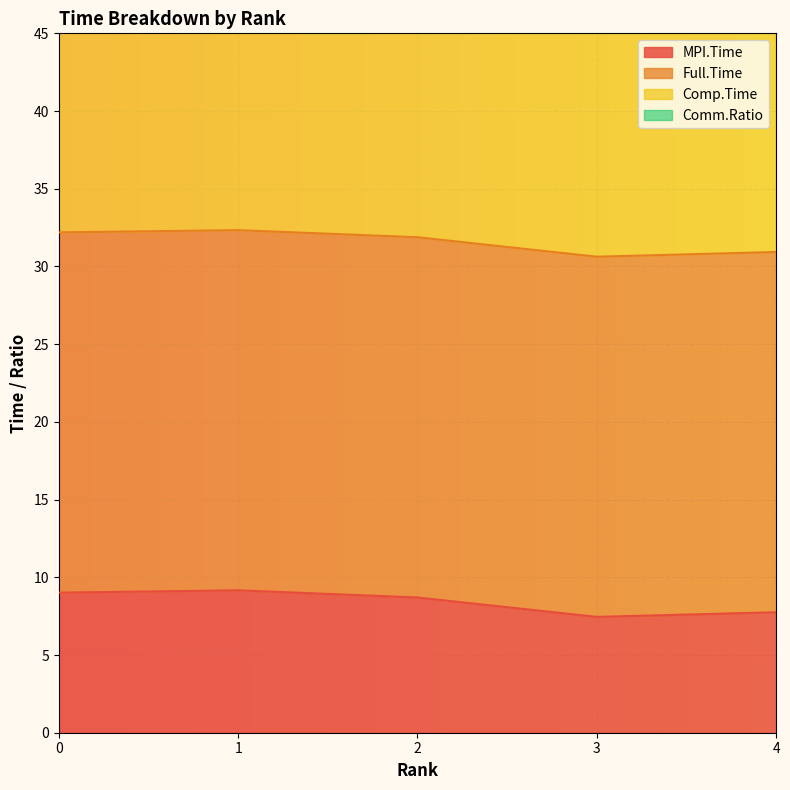

What is the total value across all series at 4?

164.9